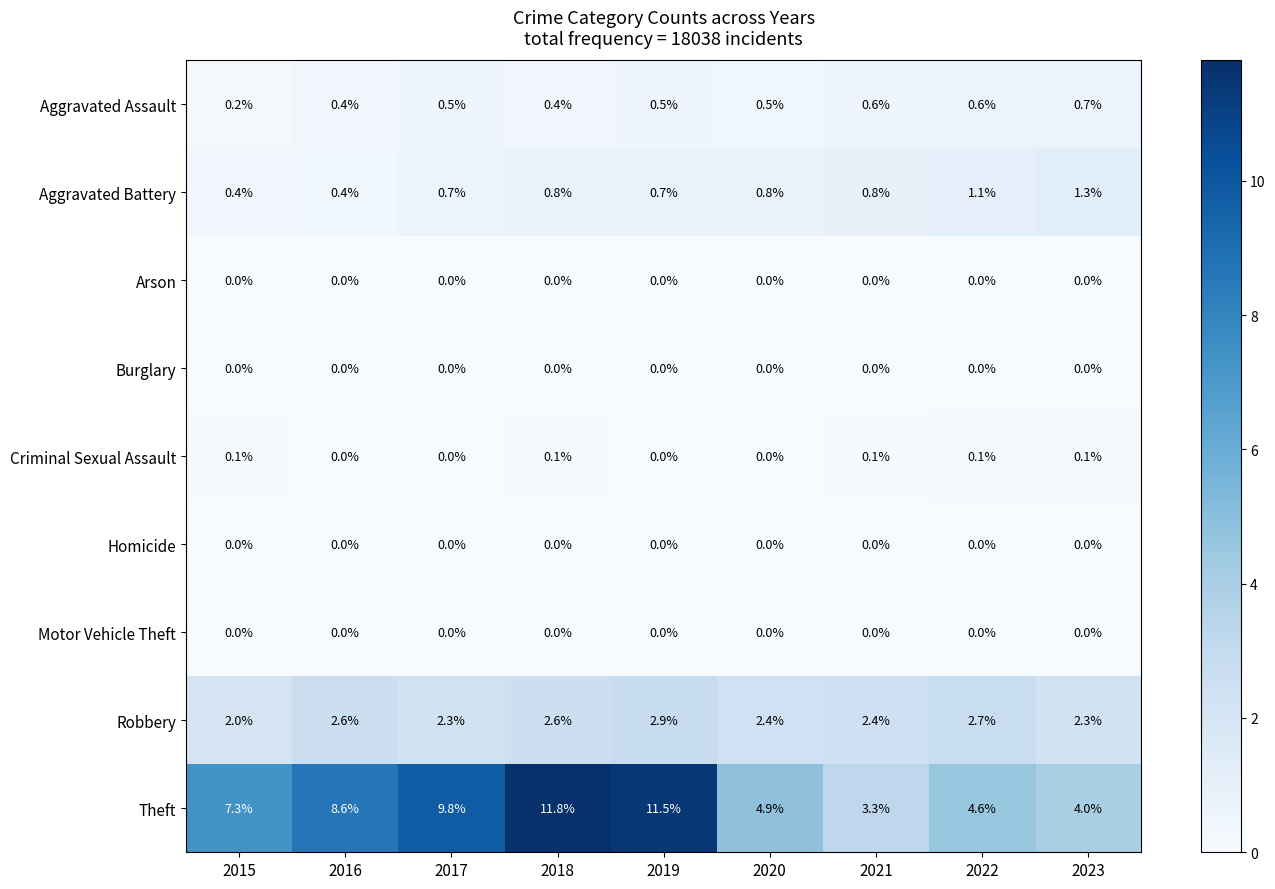

Which category has the highest value across all series?

2018